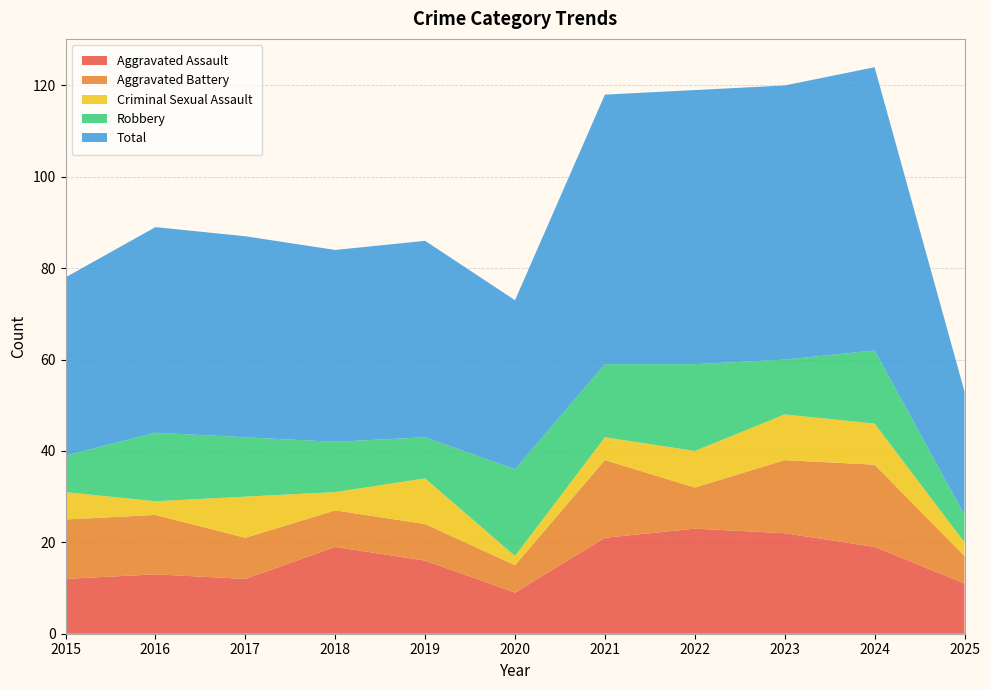

Reading left to right, what are all the values shown in this chart?

Aggravated Assault: 12	13	12	19	16	9	21	23	22	19	11
Aggravated Battery: 13	13	9	8	8	6	17	9	16	18	6
Criminal Sexual Assault: 6	3	9	4	10	2	5	8	10	9	3
Robbery: 8	15	13	11	9	19	16	19	12	16	6
Total: 39	45	44	42	43	37	59	60	60	62	27